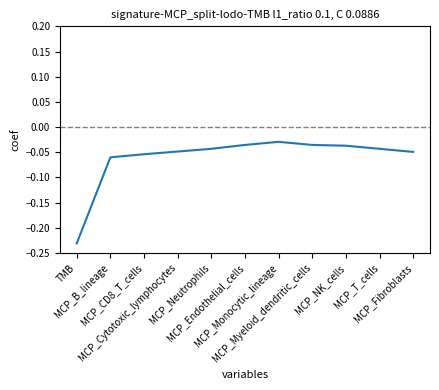

How many interior local peaks (higher than both neighbors) does the data have?

1